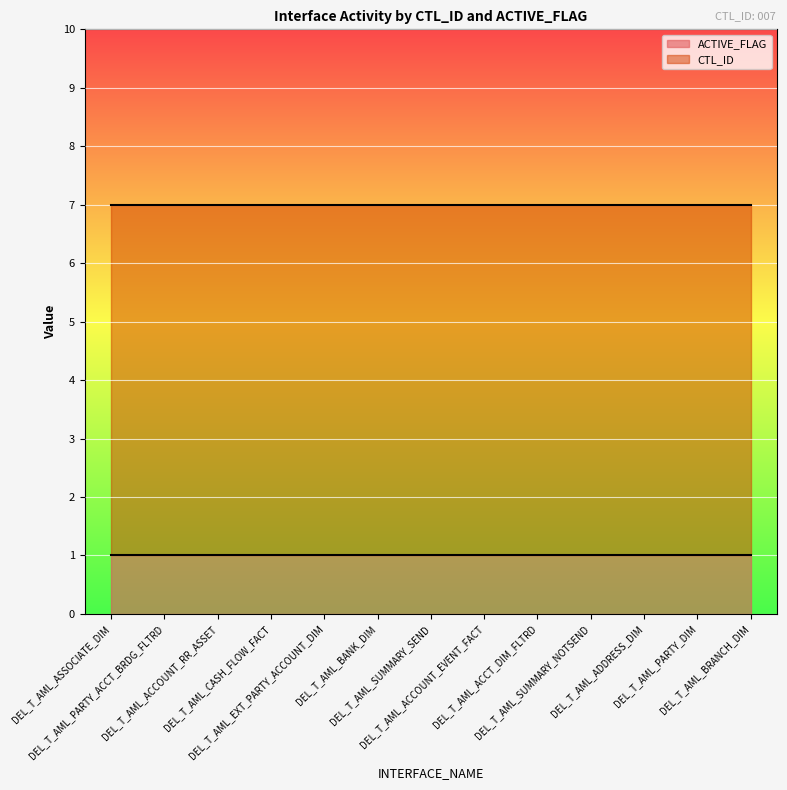

At how many categories does at least one series exceed 1?

13